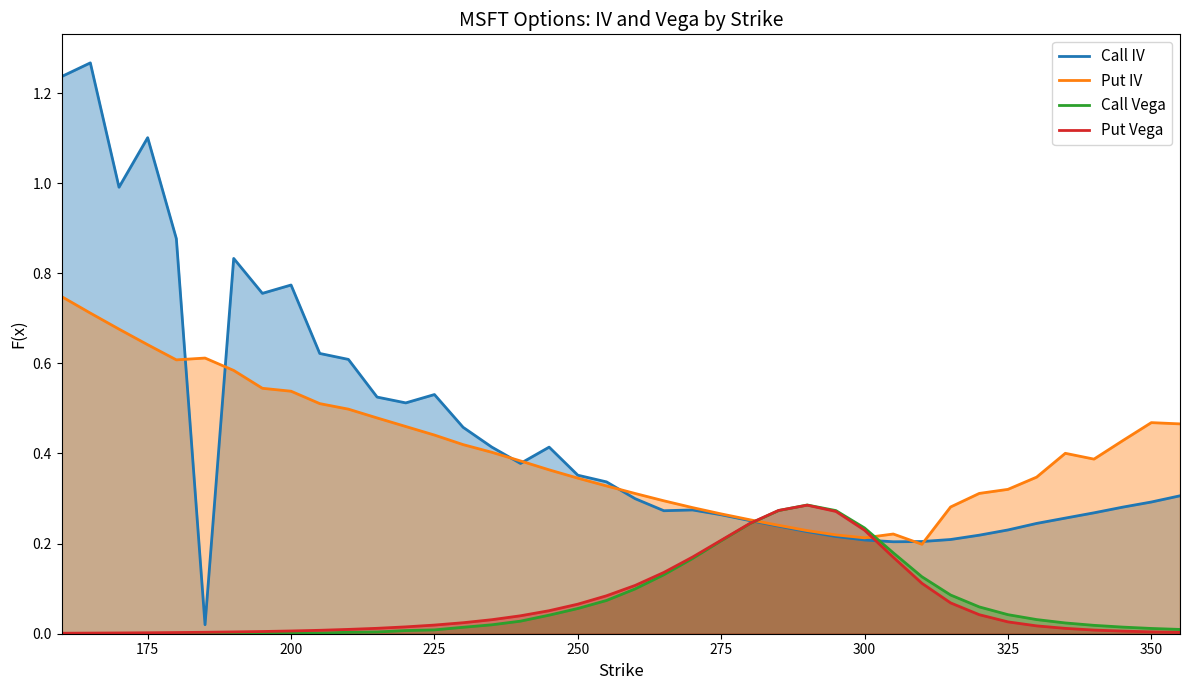

Which series ends up on top after the final intersection of Put Vega and Call IV?

Call IV